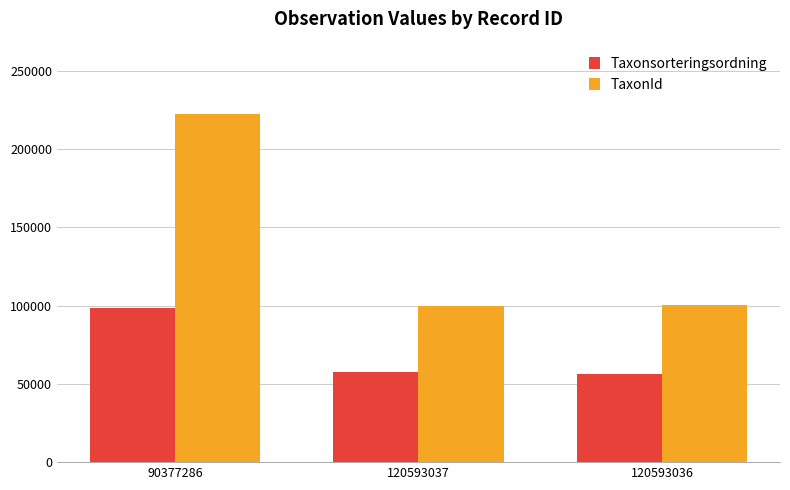

What is the label of the 3rd bar from the left?

120593036